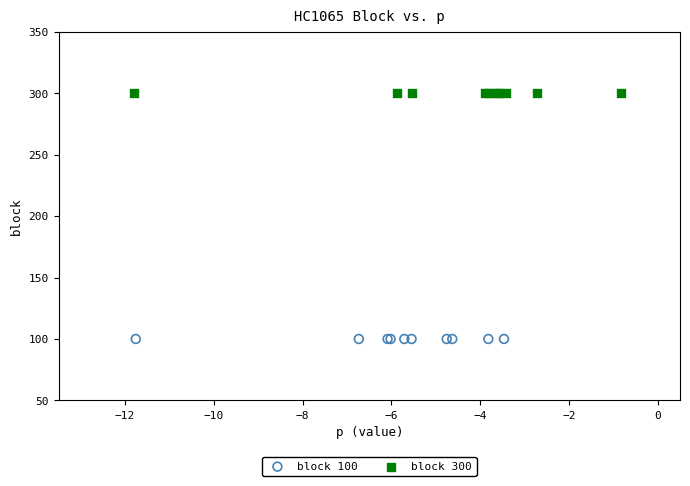

Which series reaches the minimum Y coordinate?

block 100